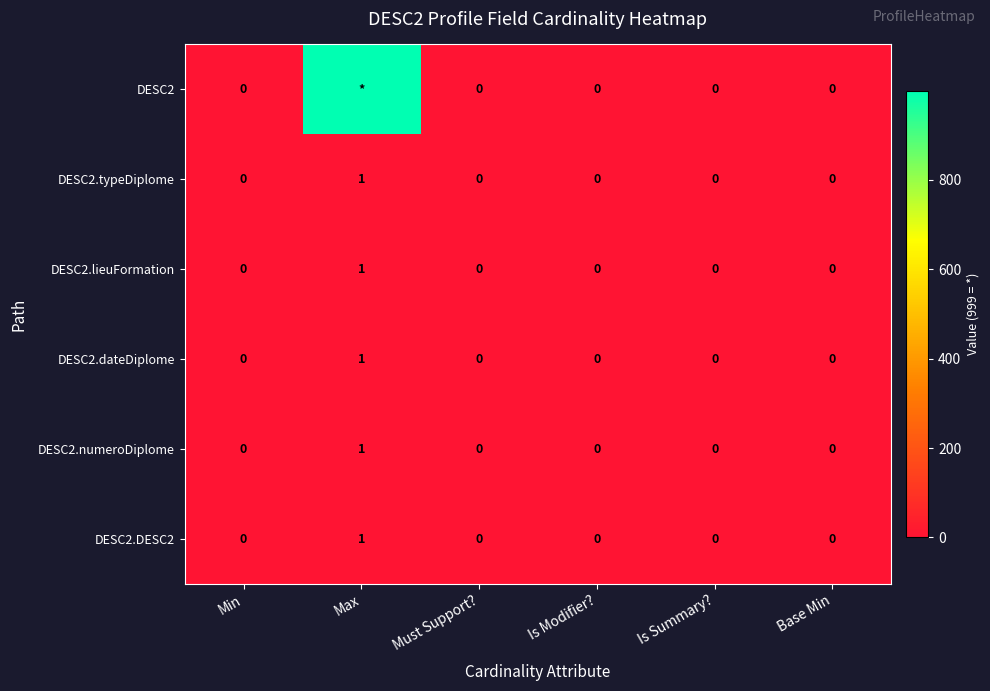

Between Is Summary? and Min, which is larger?

Is Summary?